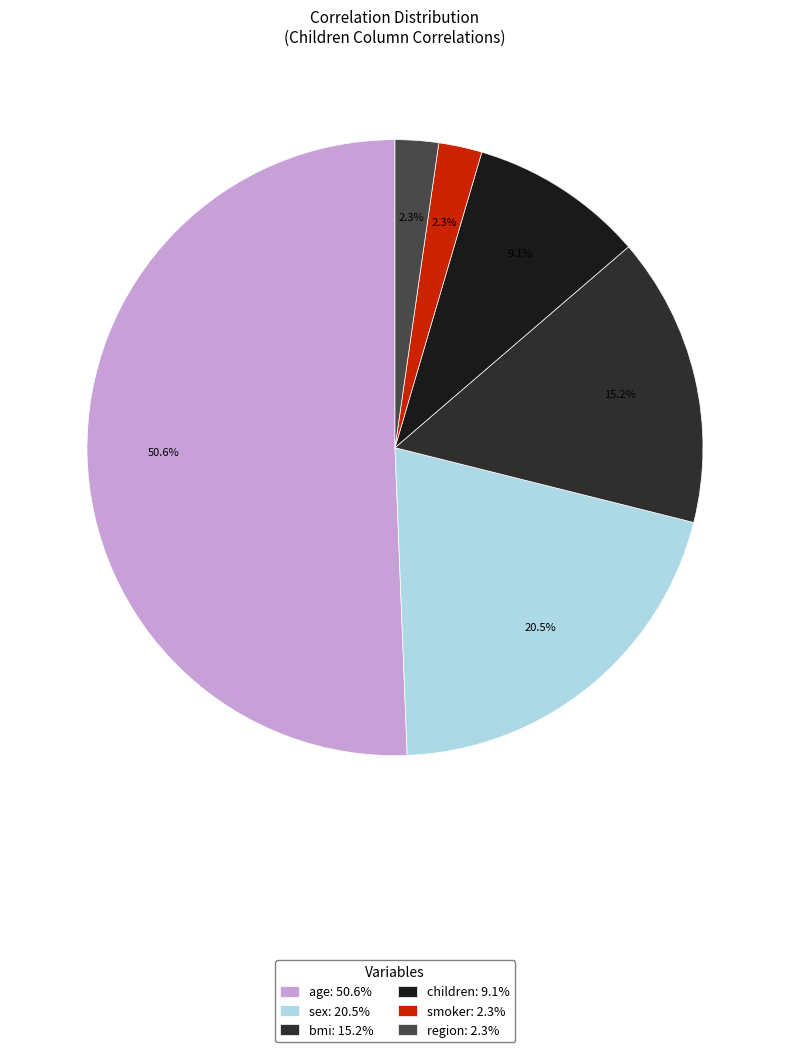

Is it true that sex is 34% of the pie?

False